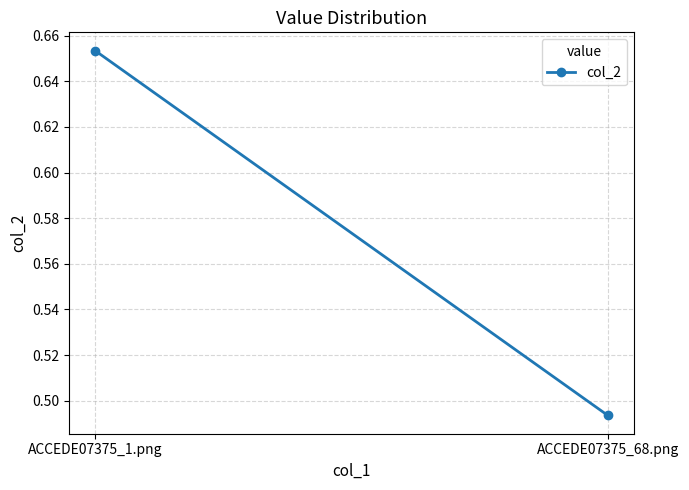

True or false: the data shows 0.5 at ACCEDE07375_68.png.

True